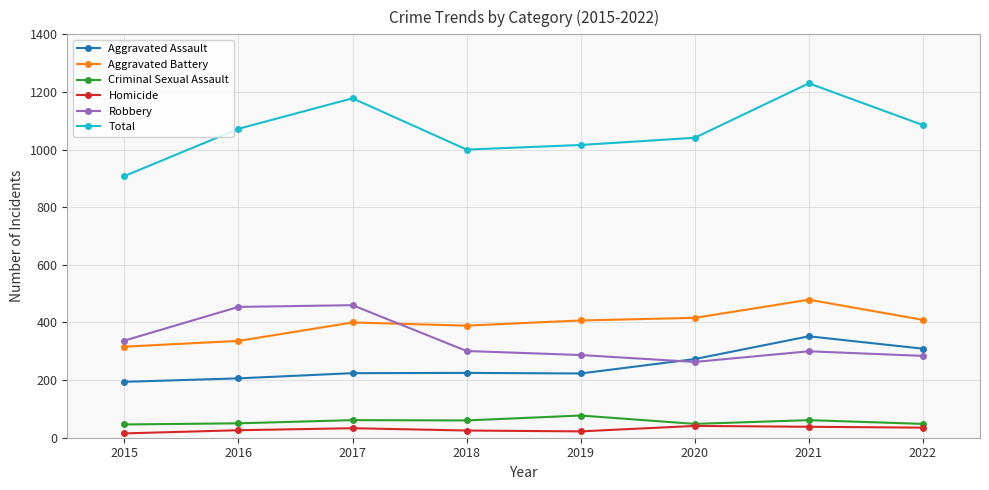

Is it true that Aggravated Assault equals 526 at 2022?

False